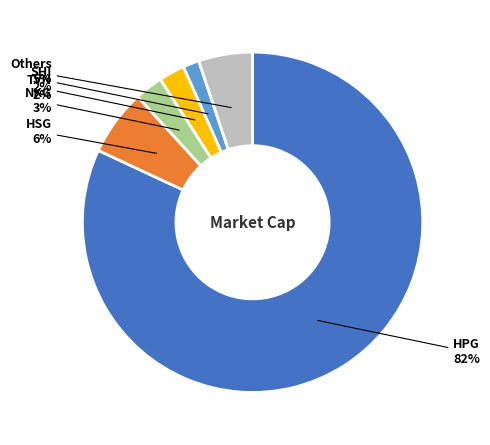

Does any single category account for the majority?

Yes